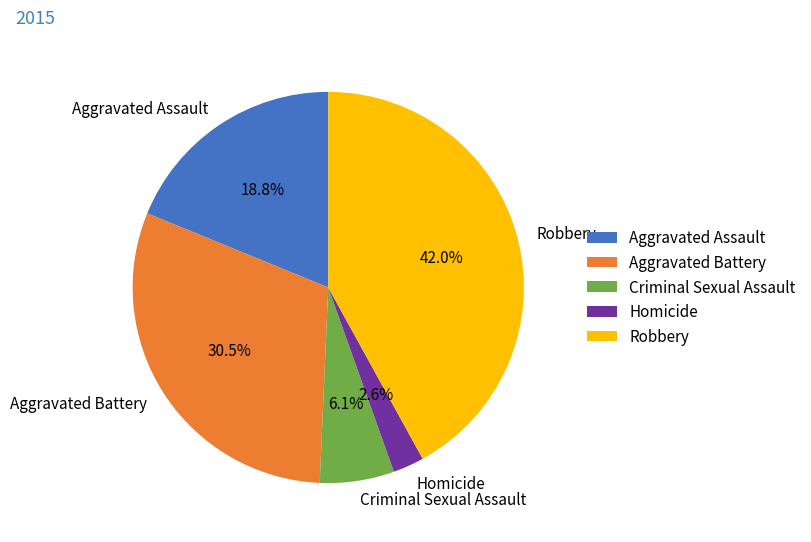

Between Aggravated Assault and Aggravated Battery, which is larger?

Aggravated Battery